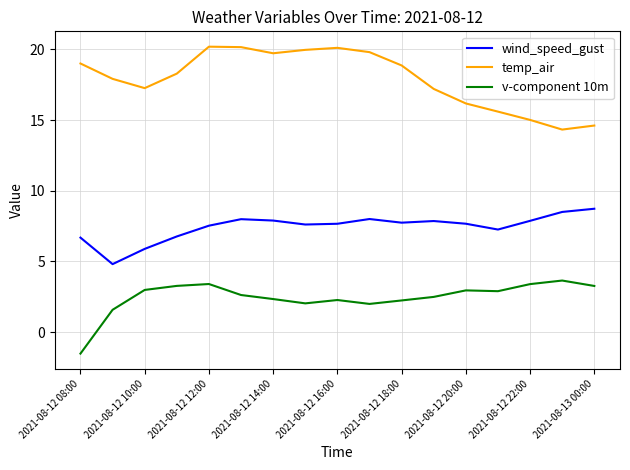

What is the difference between the maximum and minimum values in the v-component 10m series?

5.2